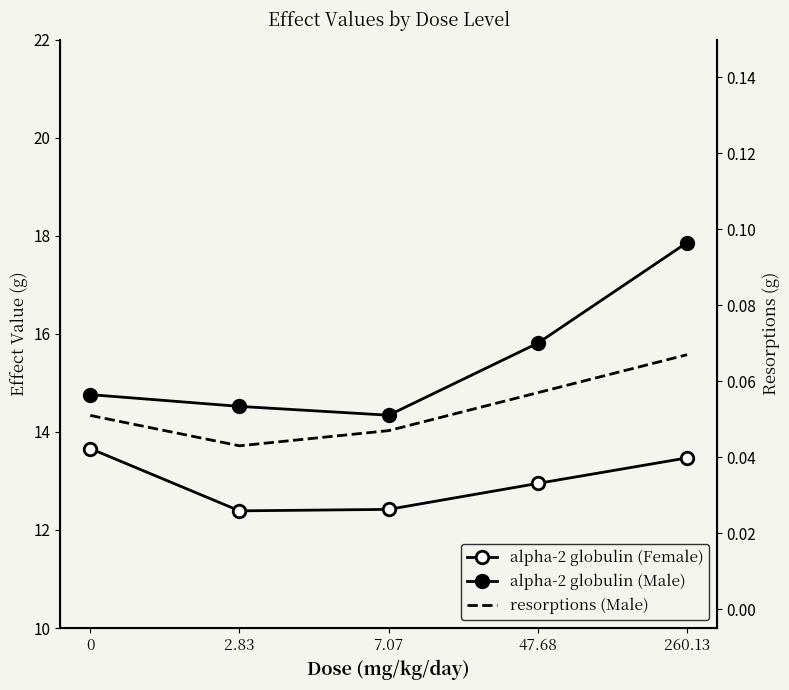

Rank the series by their maximum value, from lowest to highest.

resorptions (Male), alpha-2 globulin (Female), alpha-2 globulin (Male)